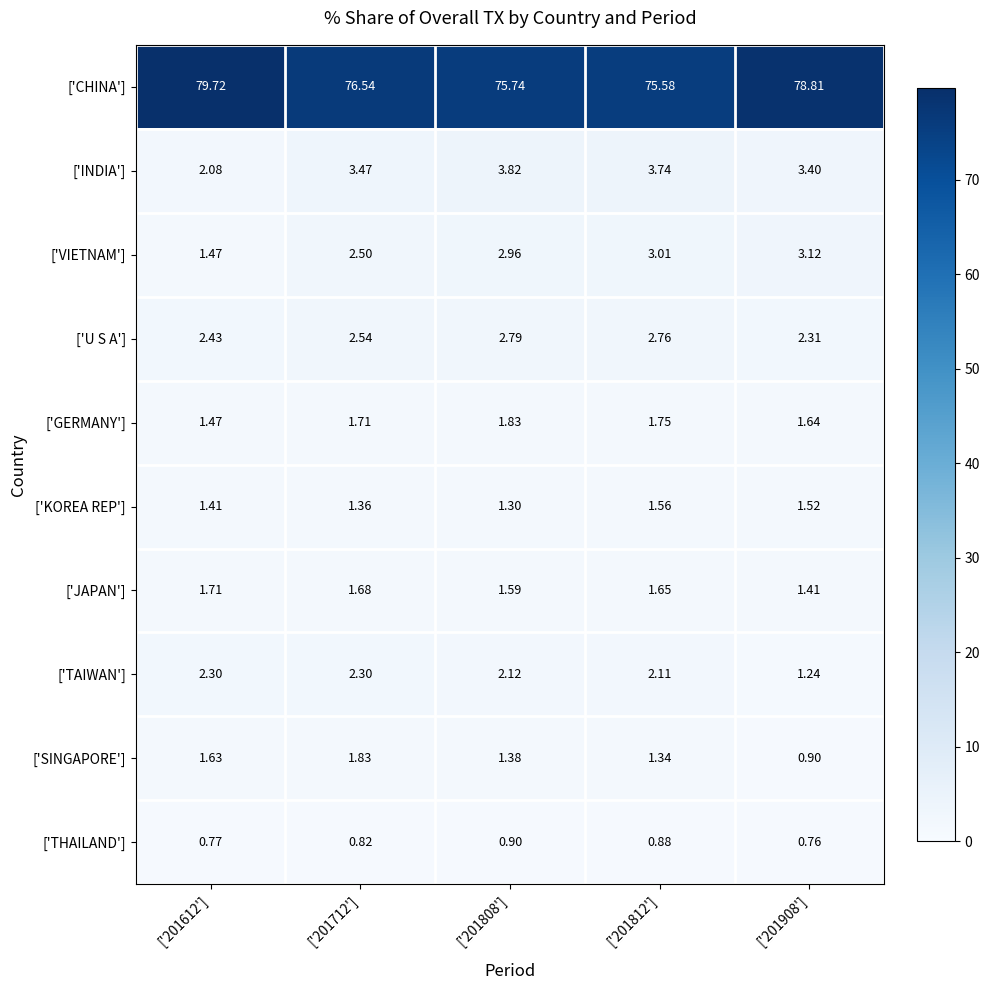

Which series has the widest spread of values?

['CHINA']